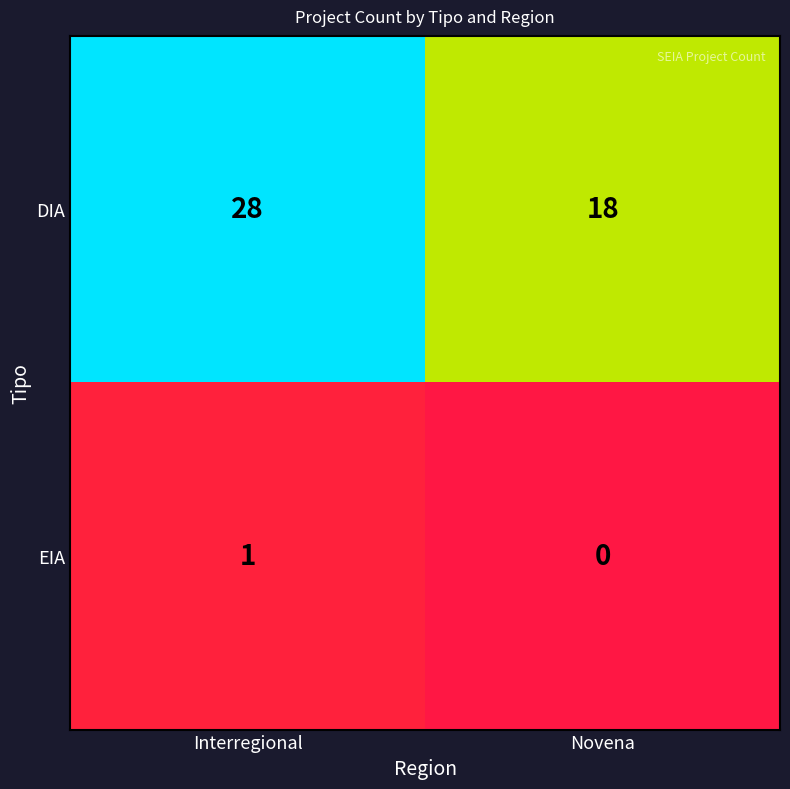

At how many categories does at least one series exceed 0?

2